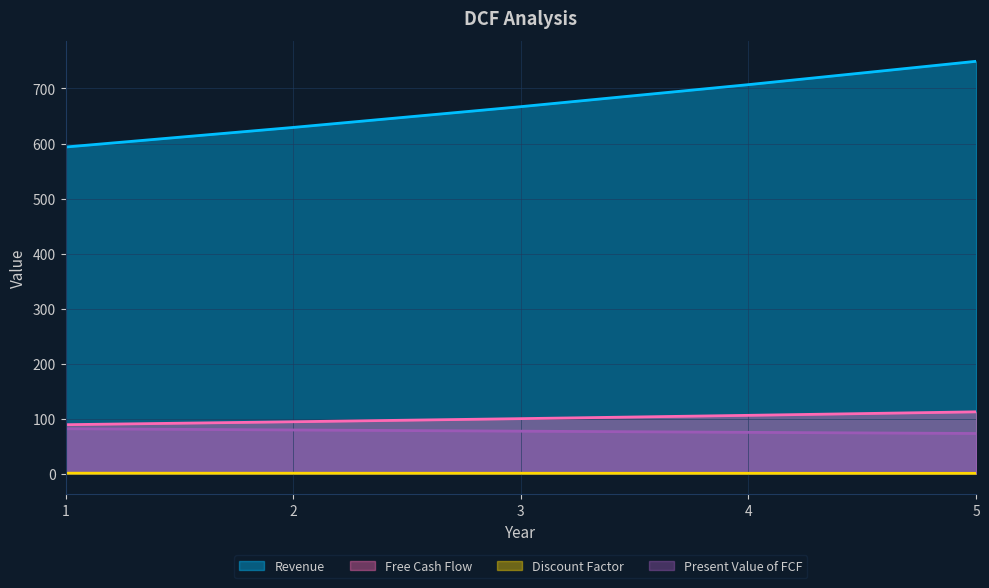

Reading left to right, transcribe all the data shown in this chart.

Revenue: 1=593.6	2=629.2	3=667.0	4=707.0	5=749.4
Free Cash Flow: 1=89.0	2=94.4	3=100.0	4=106.0	5=112.4
Discount Factor: 1=0.9	2=0.8	3=0.8	4=0.7	5=0.6
Present Value of FCF: 1=81.7	2=79.4	3=77.3	4=75.1	5=73.1